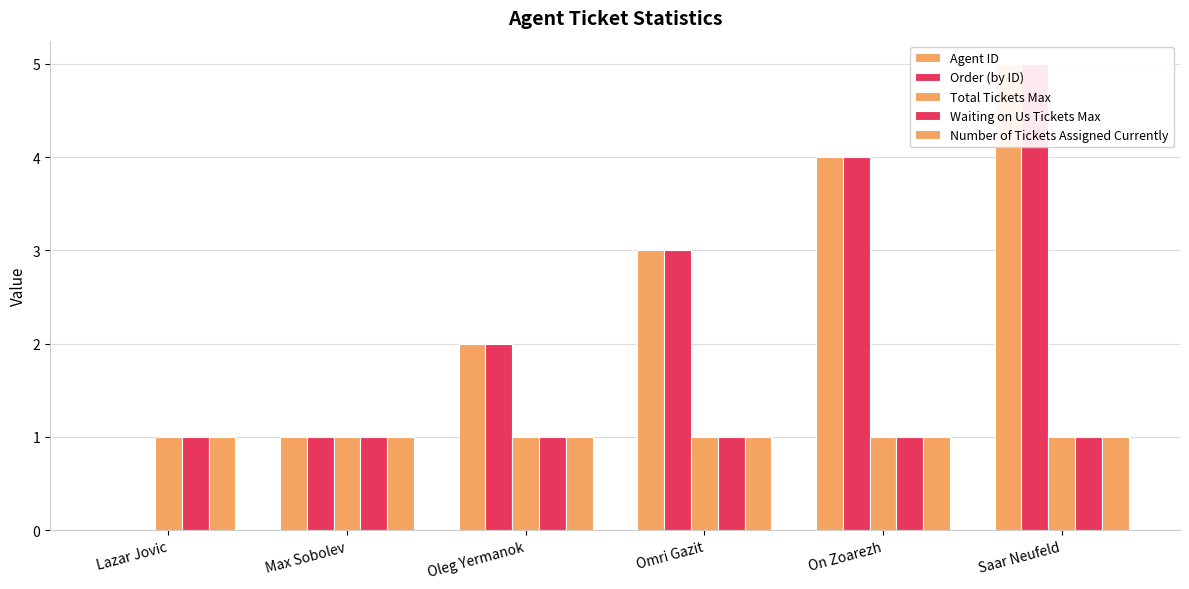

How many values in Order (by ID) are above zero?

5